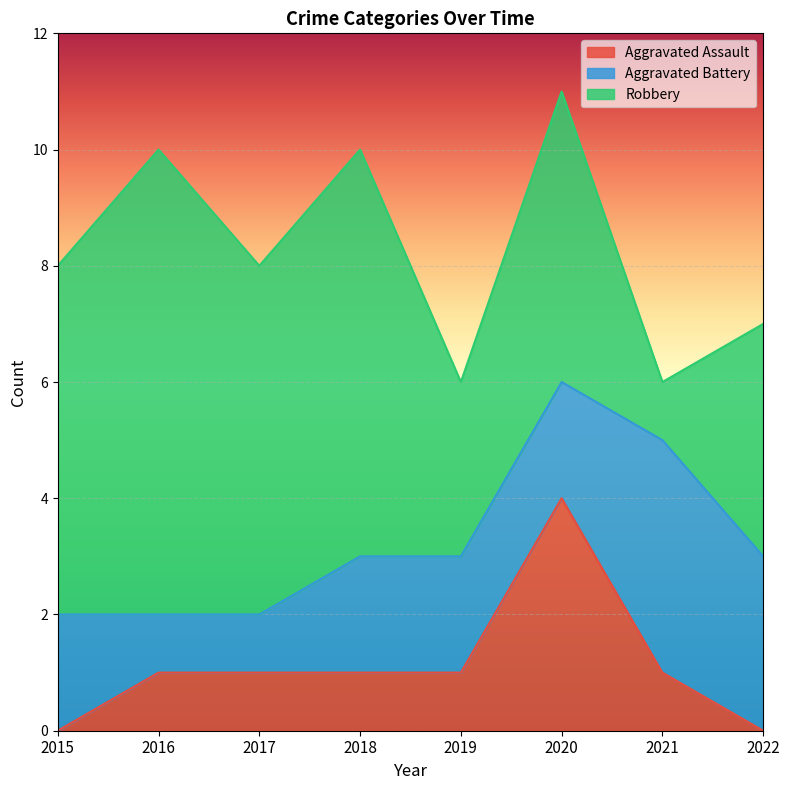

What is the value of the Aggravated Assault point at the 3rd from the left?

1